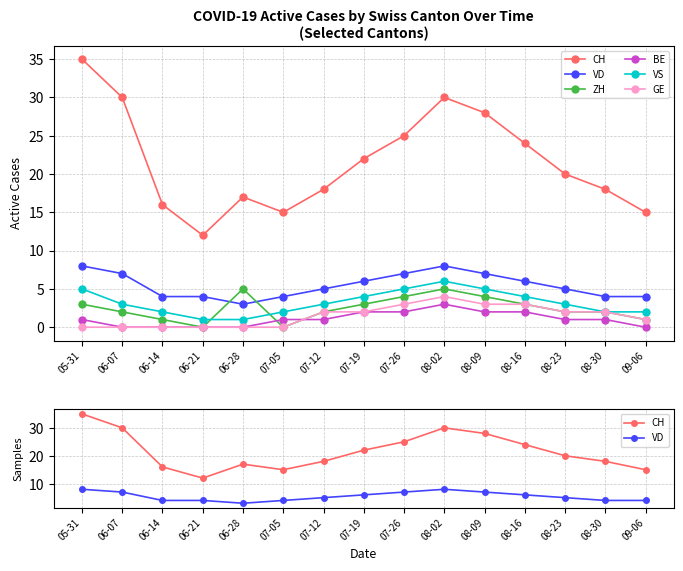

The GE series shows 3 at 08-23. True or false?

False